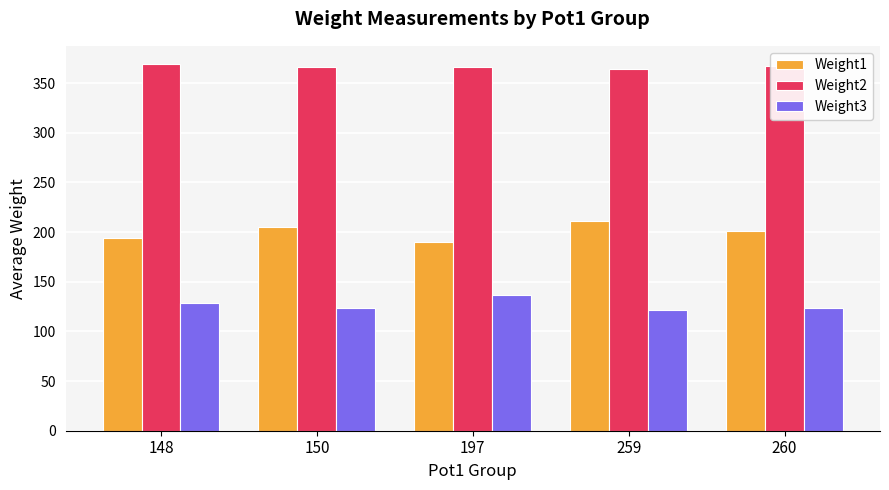

What is the total value across all series at 260?

691.4